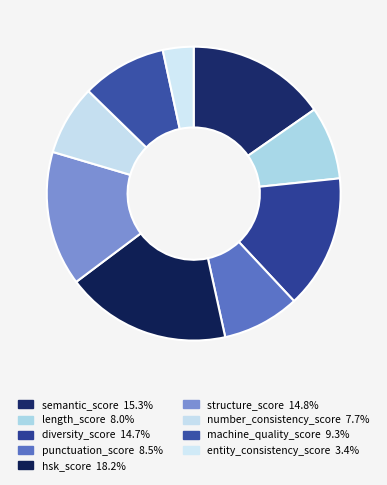

What is the change in value from hsk_score to structure_score?

-3.4